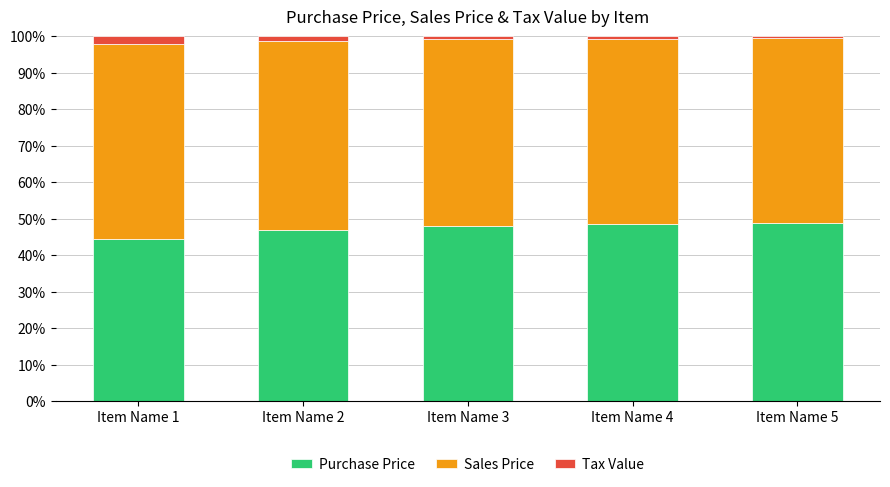

How many data points does each series have?

5